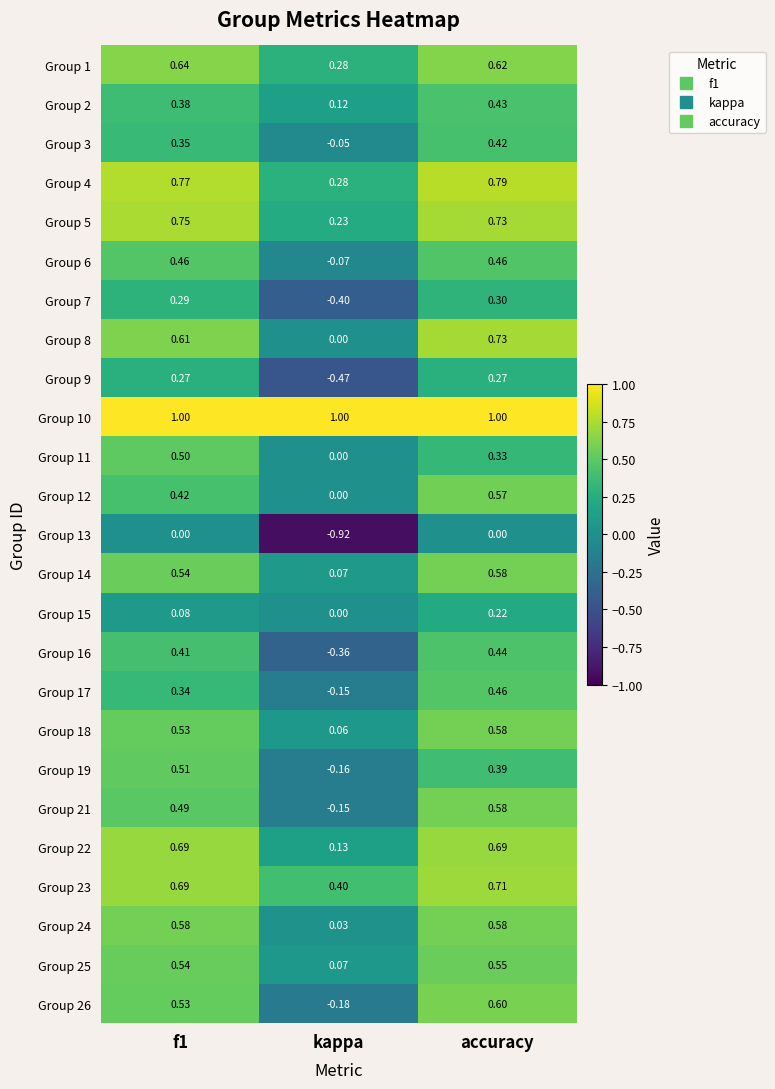

At how many categories does at least one series exceed 0?

3